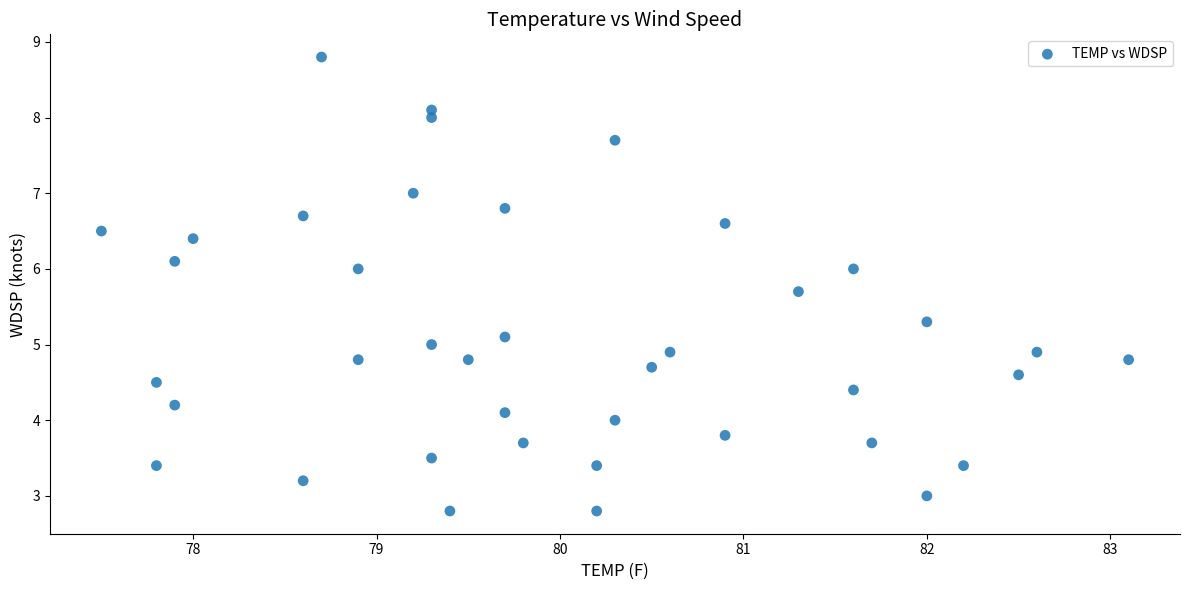

What is the range of Y values (max minus min)?

6.0